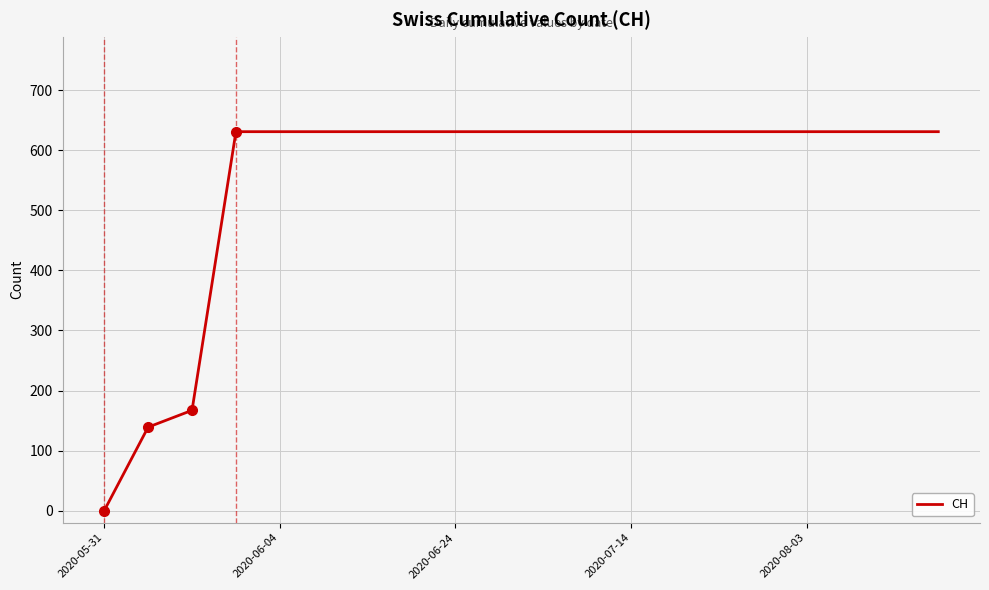

Reading right to left, list all the values displayed in this chart.

631	631	631	631	631	631	631	631	631	631	631	631	631	631	631	631	631	167	139	0